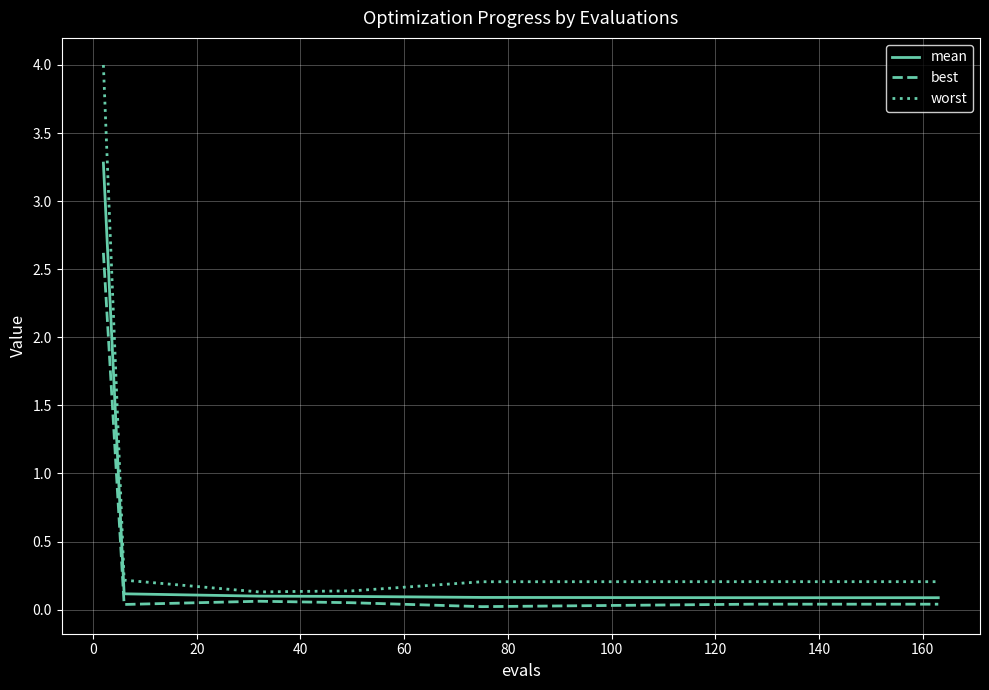

List the series in order of their peak value, lowest first.

best, mean, worst